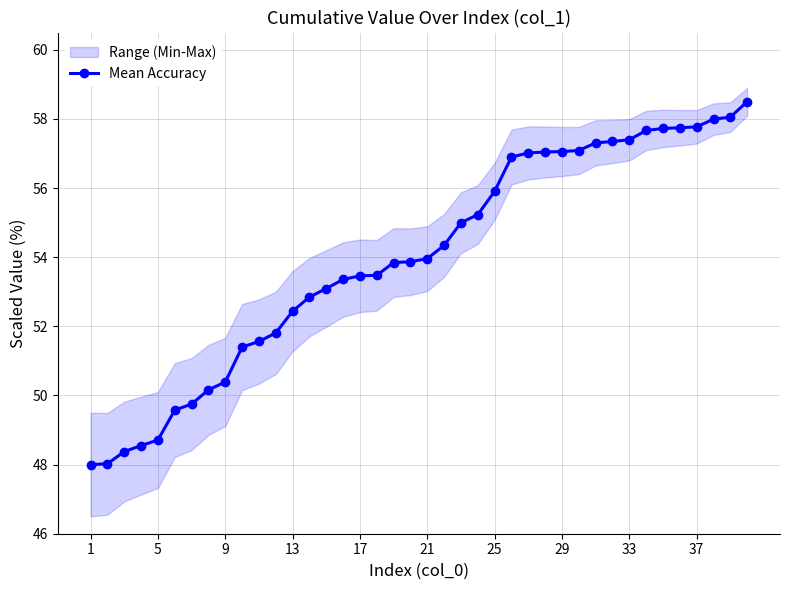

What is the highest value of the Mean Accuracy series?

58.5